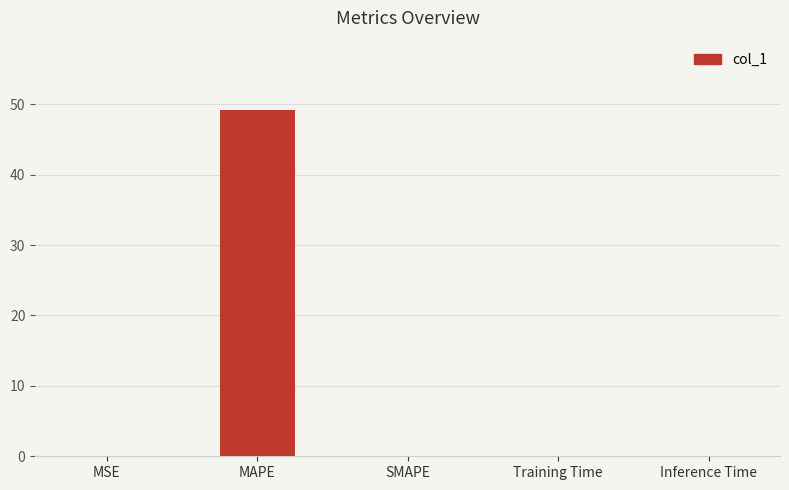

What is the maximum value shown in the chart?

49.2